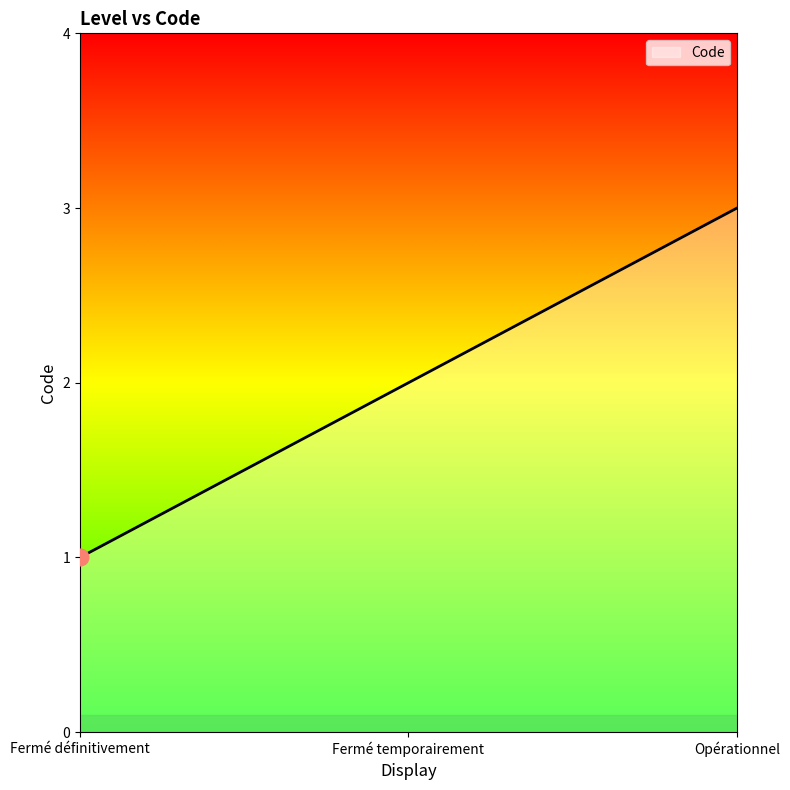

How many lines are shown in the chart?

1